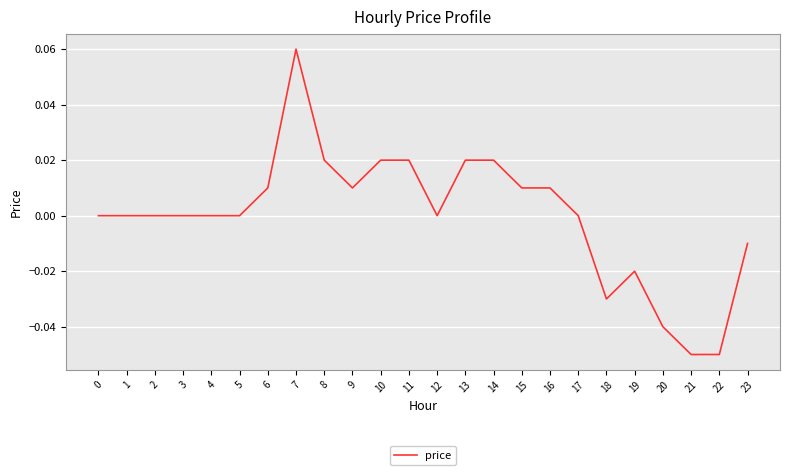

How many lines are shown in the chart?

1